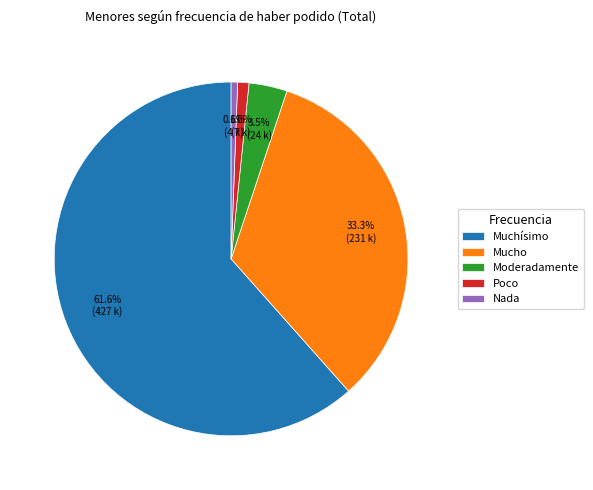

Which category has the biggest portion of the pie?

Muchísimo